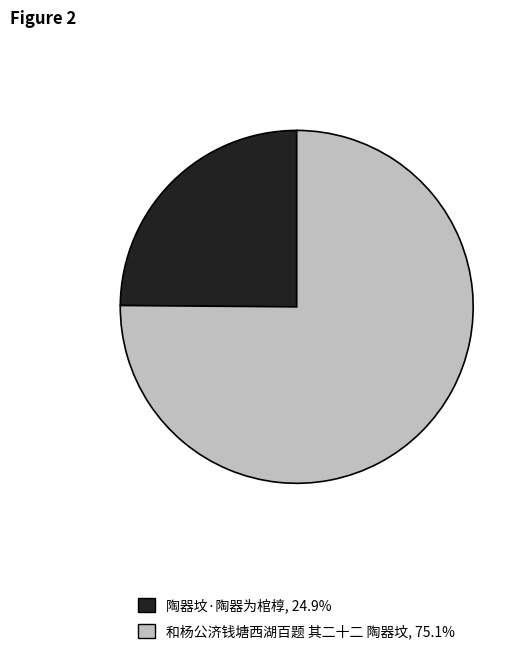

Between 和杨公济钱塘西湖百题 其二十二 陶器坟 and 陶器坟·陶器为棺椁, which is larger?

和杨公济钱塘西湖百题 其二十二 陶器坟